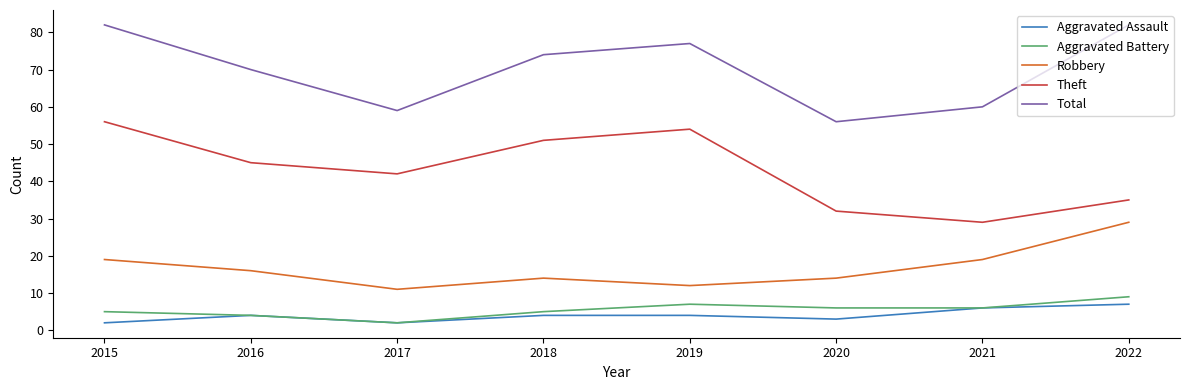

The value of Theft at 2020 is 32. True or false?

True